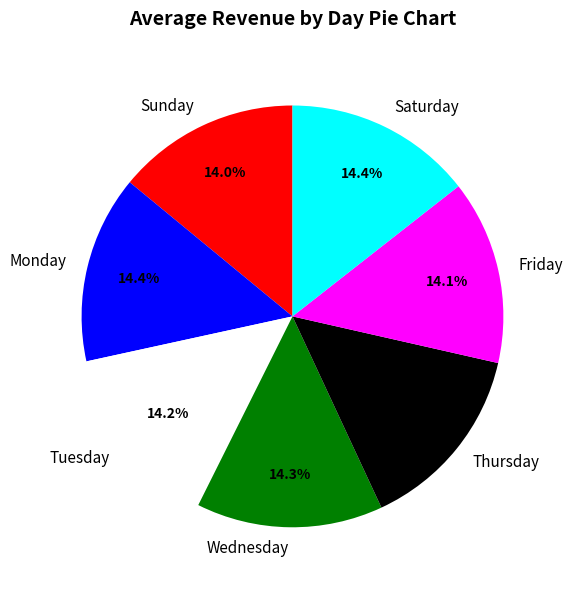

True or false: Thursday accounts for 9% of the total.

False